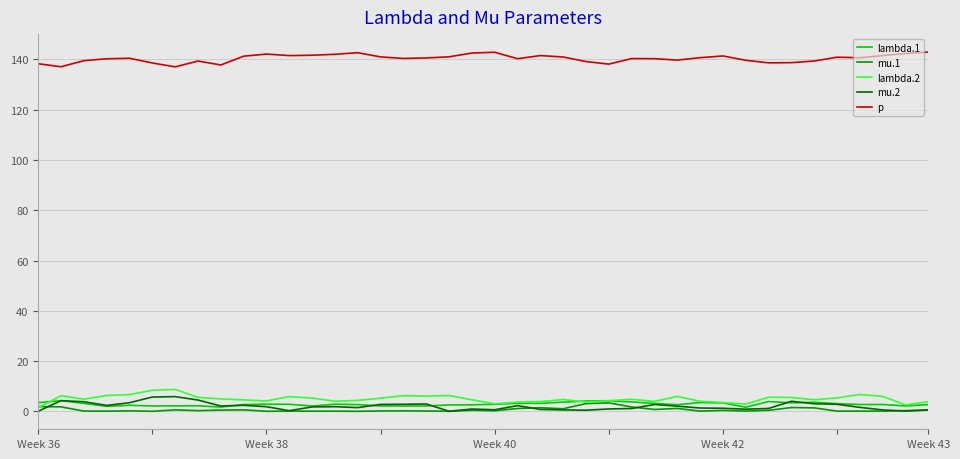

What are all the series names shown in the legend?

lambda.1, mu.1, lambda.2, mu.2, p